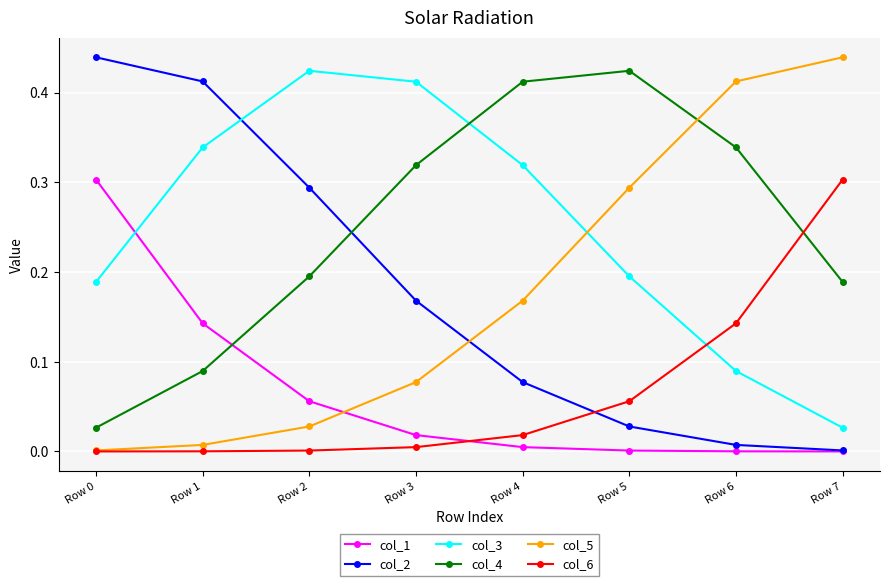

In col_3, how many points are higher than both neighbors (excluding endpoints)?

1